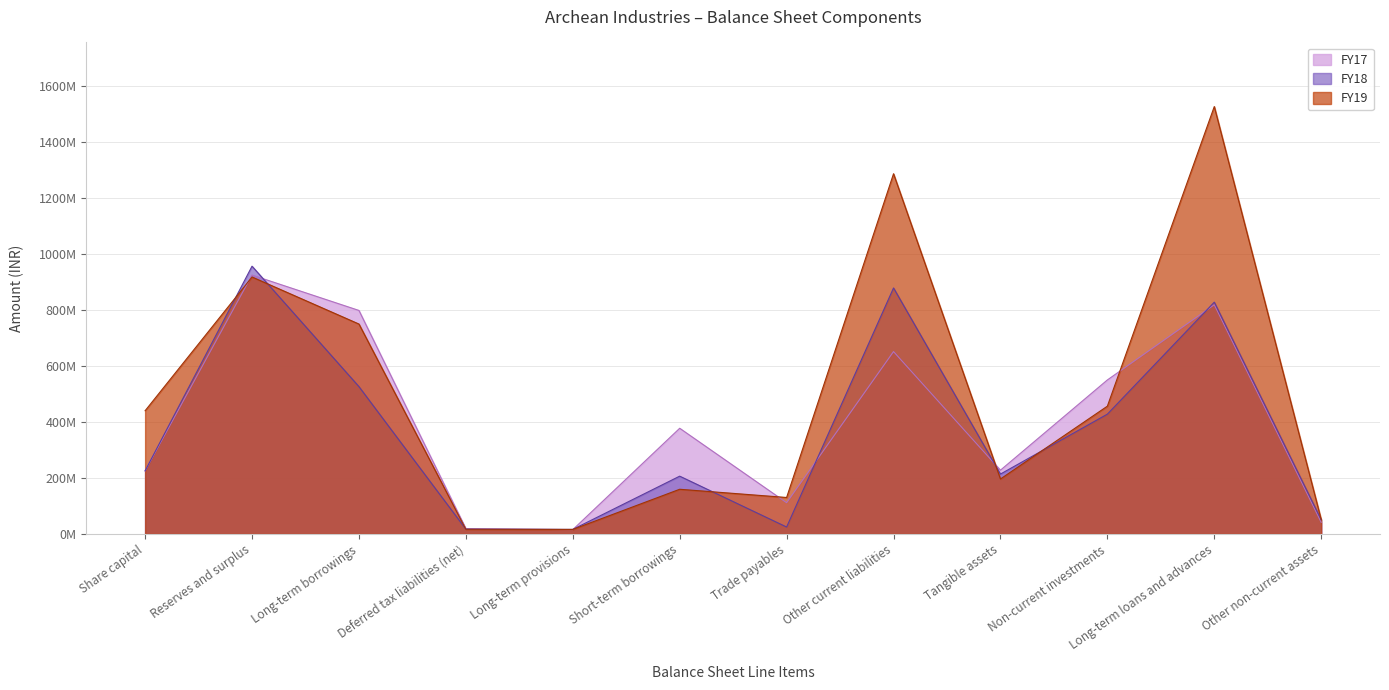

How many values in the FY17 series are below 377656283?

6